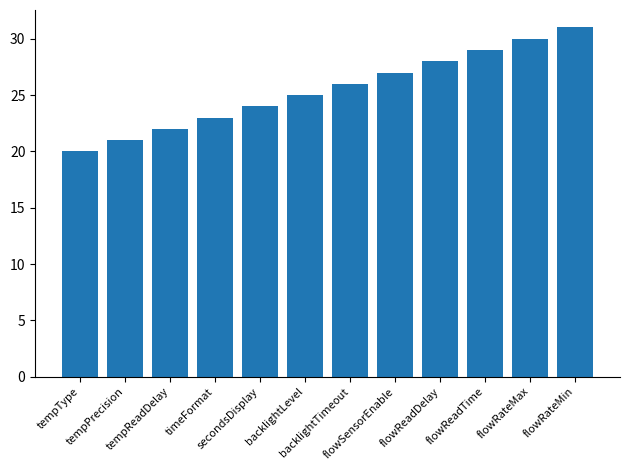

Reading left to right, list all the values displayed in this chart.

20	21	22	23	24	25	26	27	28	29	30	31